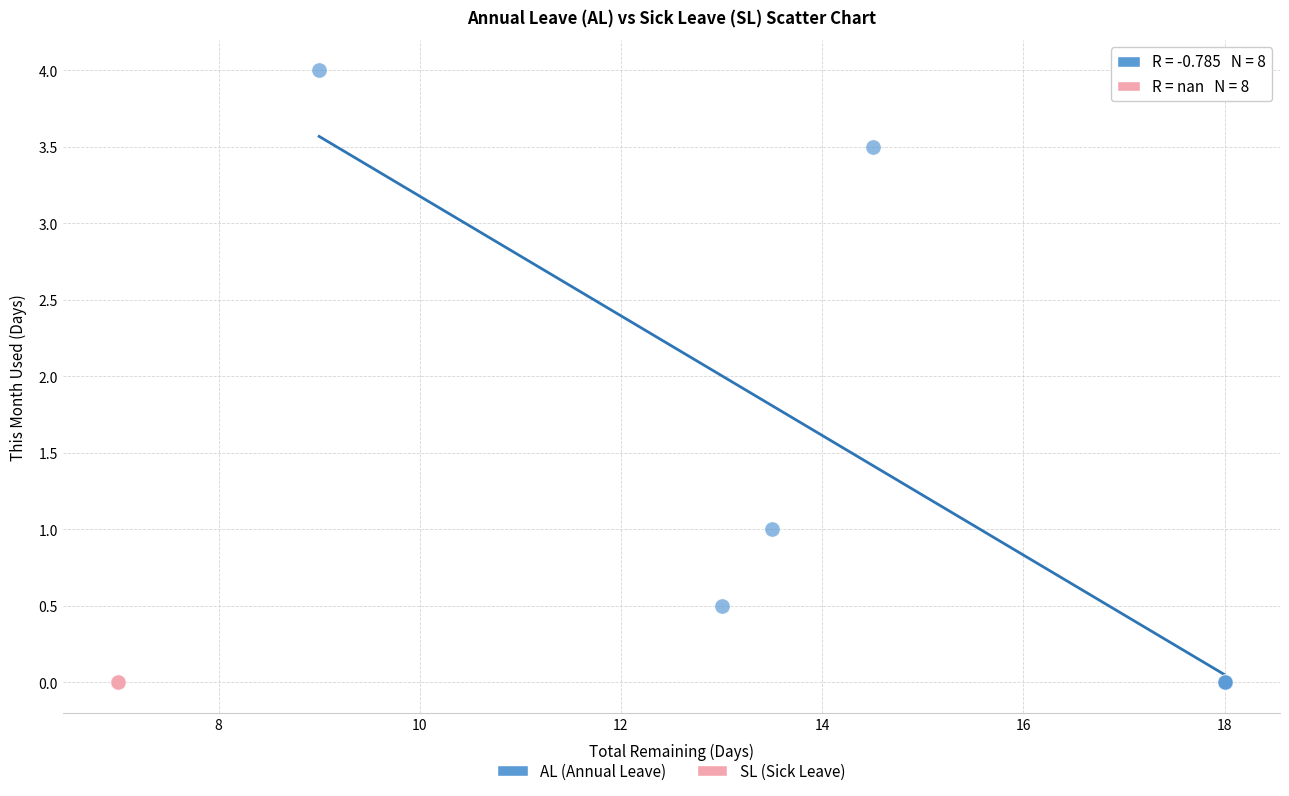

Which series contains the highest Y value?

AL (Annual Leave)